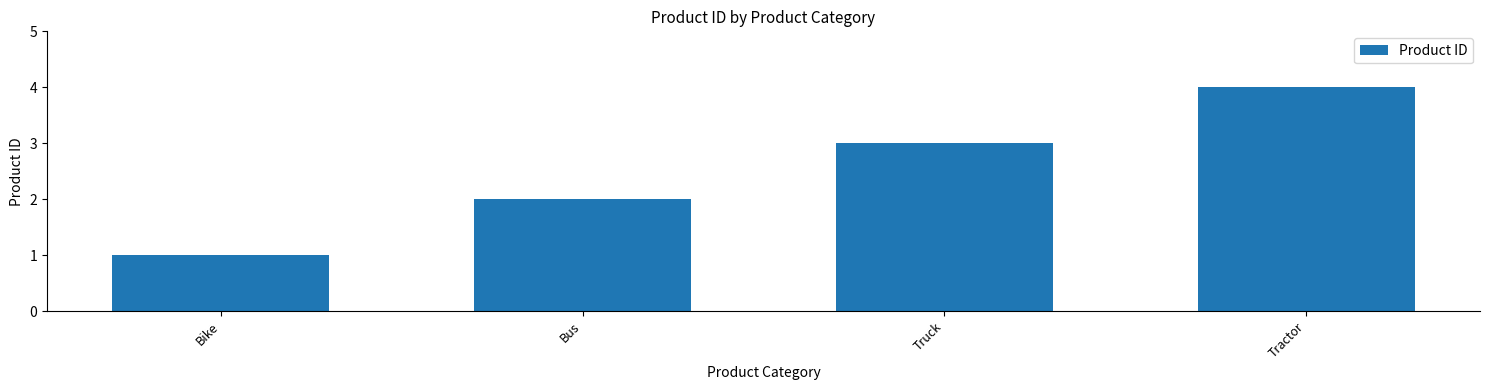

True or false: the data shows 2 at Bus.

True